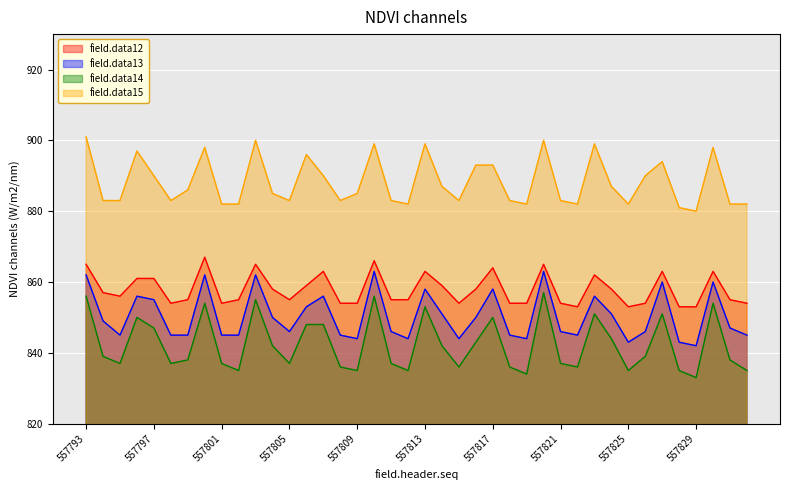

What is the maximum value shown in the chart?

901